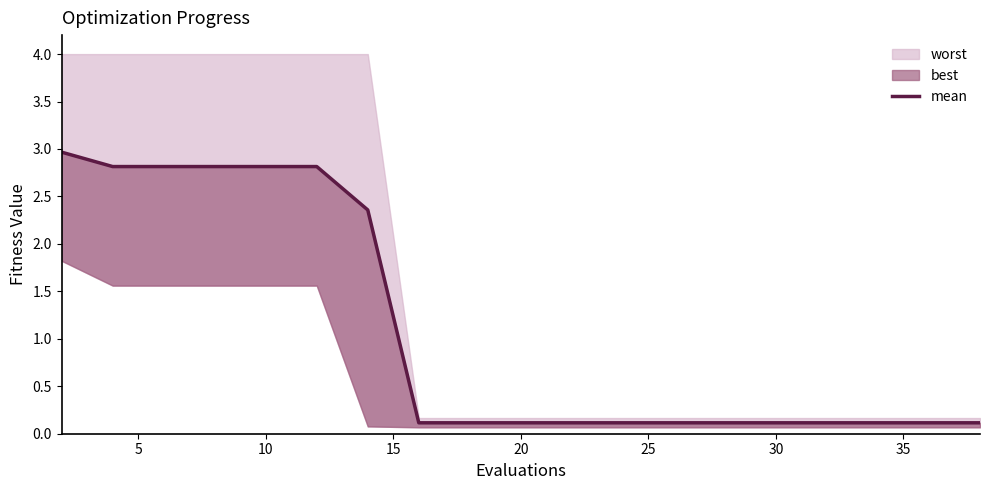

What is the value of the 10th point from the left?

0.1